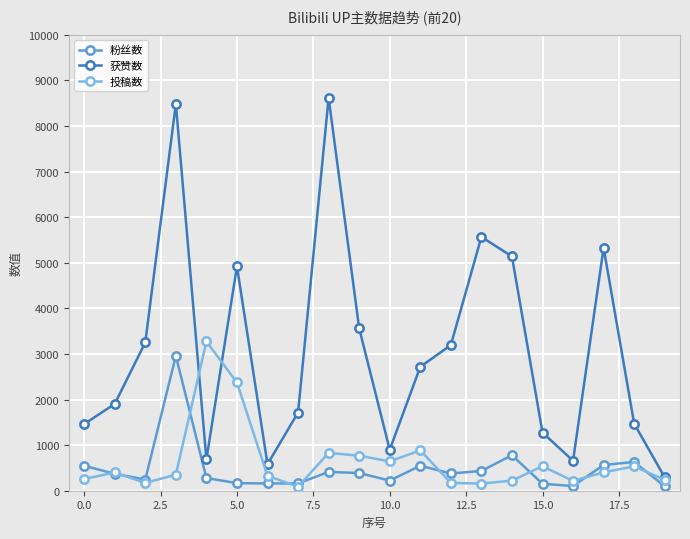

True or false: 获赞数 and 粉丝数 intersect in this chart.

False